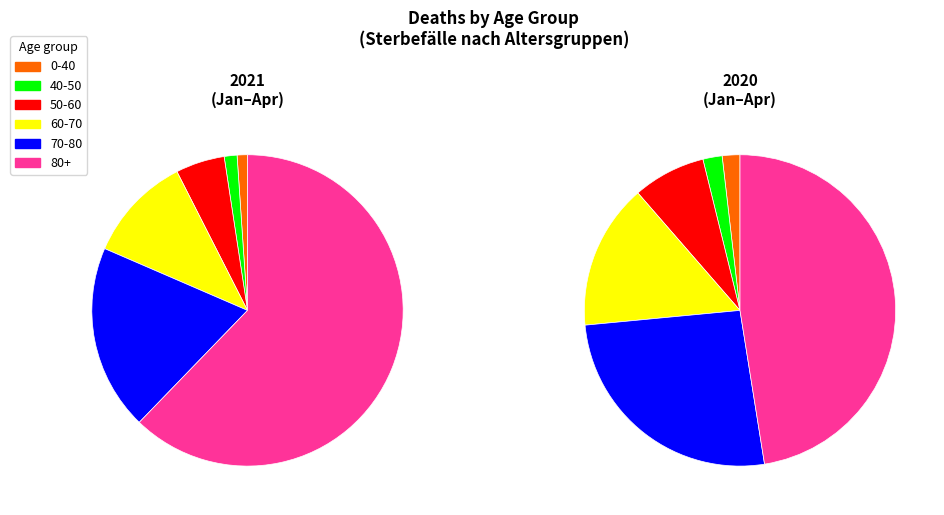

Which series has the largest range (max minus min)?

values_2021